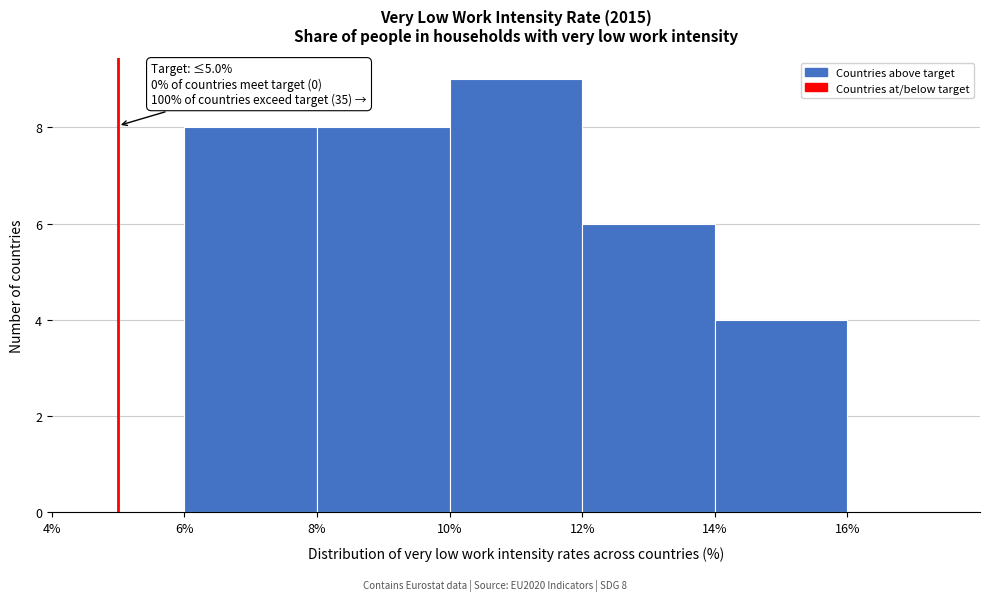

Over which range of the x-axis is the bar tallest?

10% to 12%